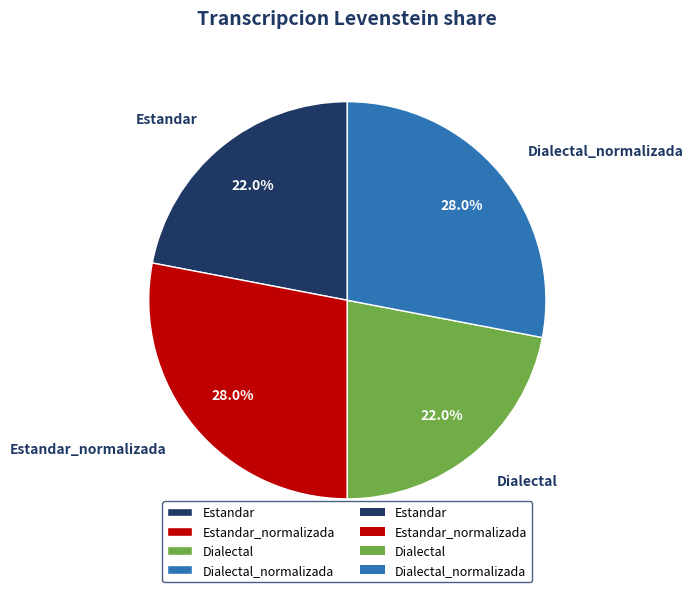

Is it true that Dialectal_normalizada is 28% of the pie?

True